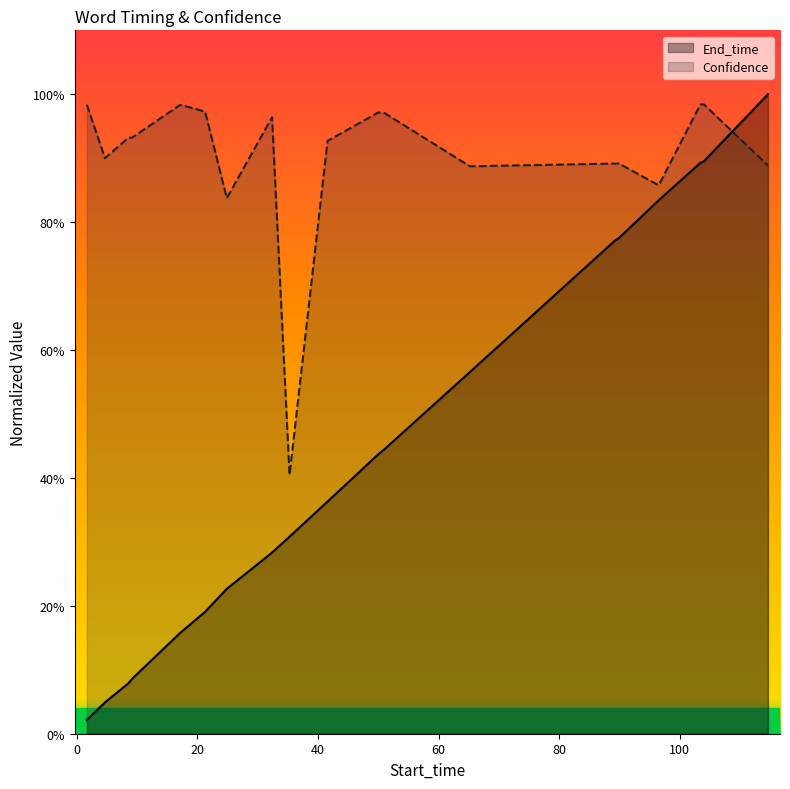

What is the sum of all End_time values?

8.4